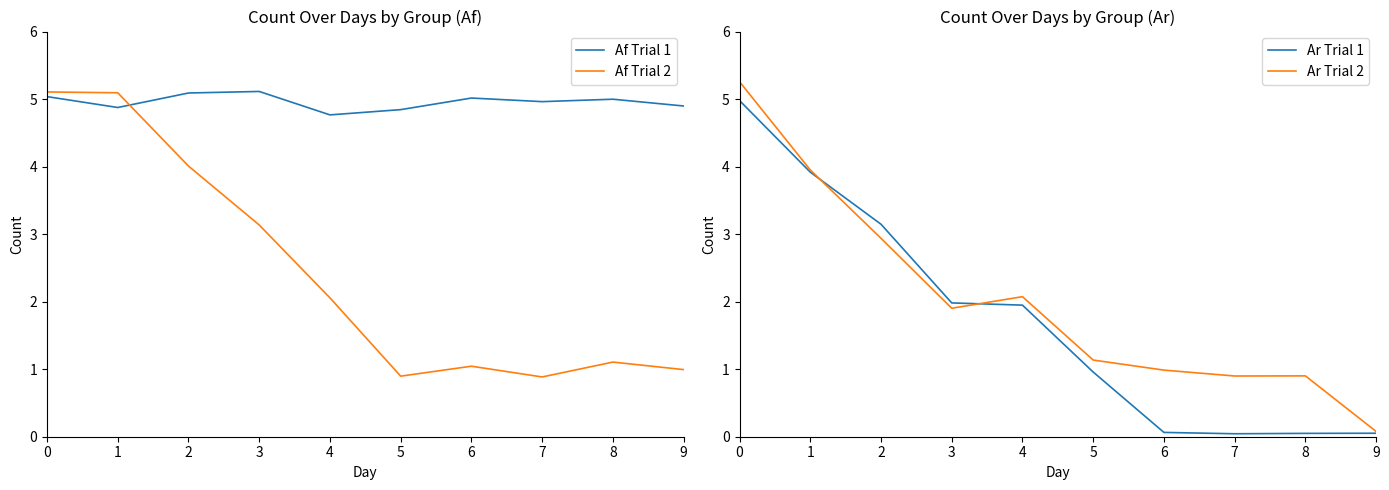

What is the sum of the Ar Trial 2 values at 2 and 9?

3.0